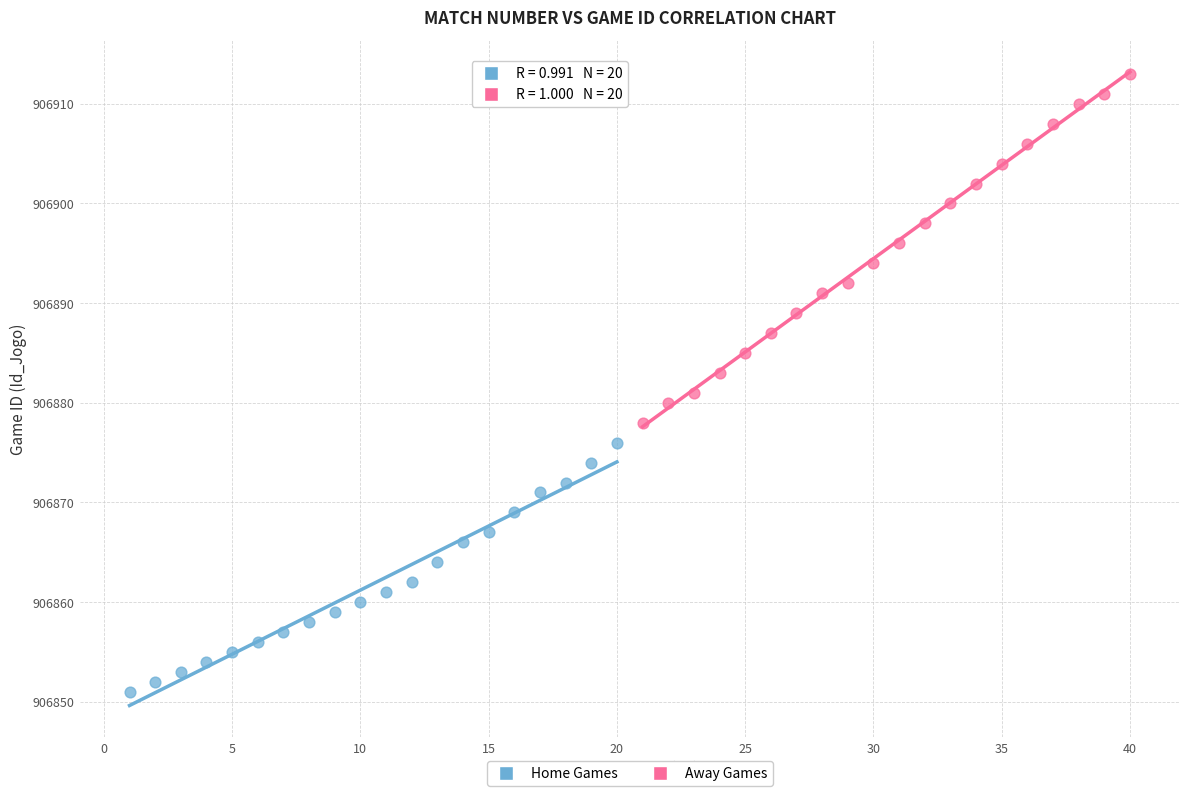

Which series has the largest Y range (max minus min)?

Away Games